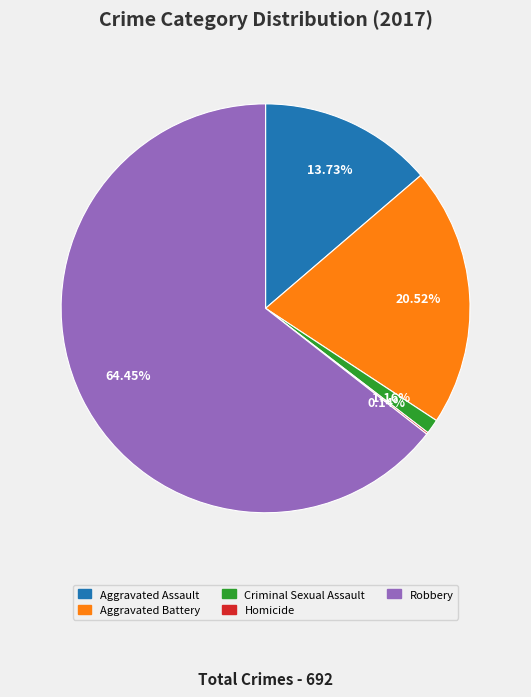

Between Criminal Sexual Assault and Robbery, which is larger?

Robbery